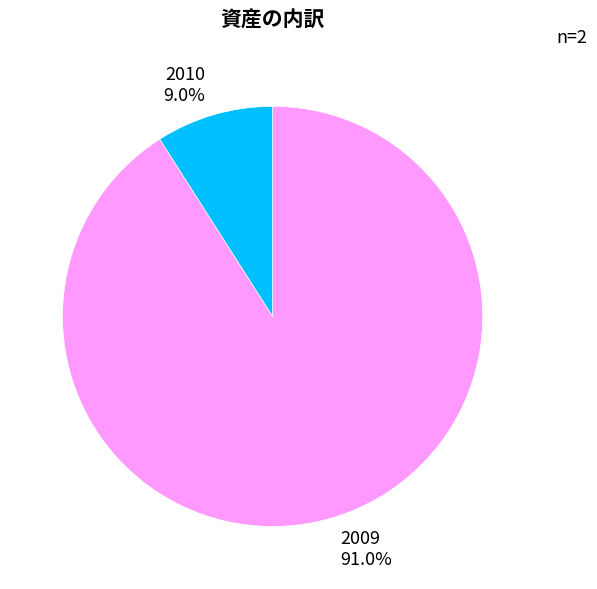

Which slice is the largest?

2009